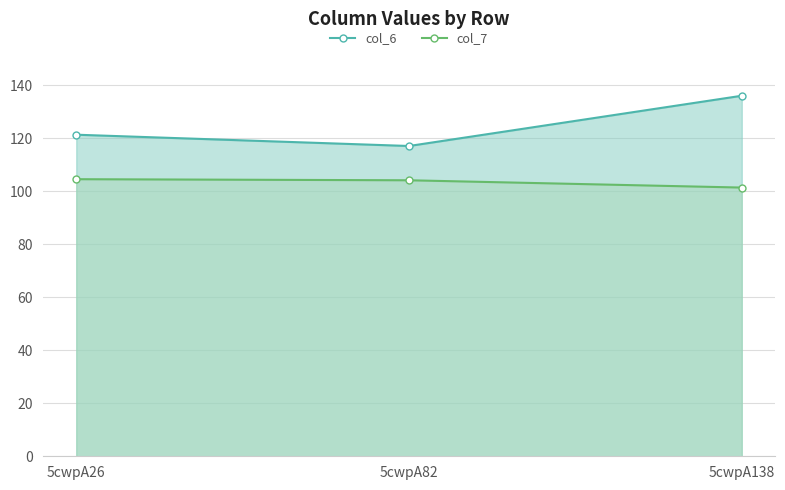

What is the sum of all col_6 values?

374.6